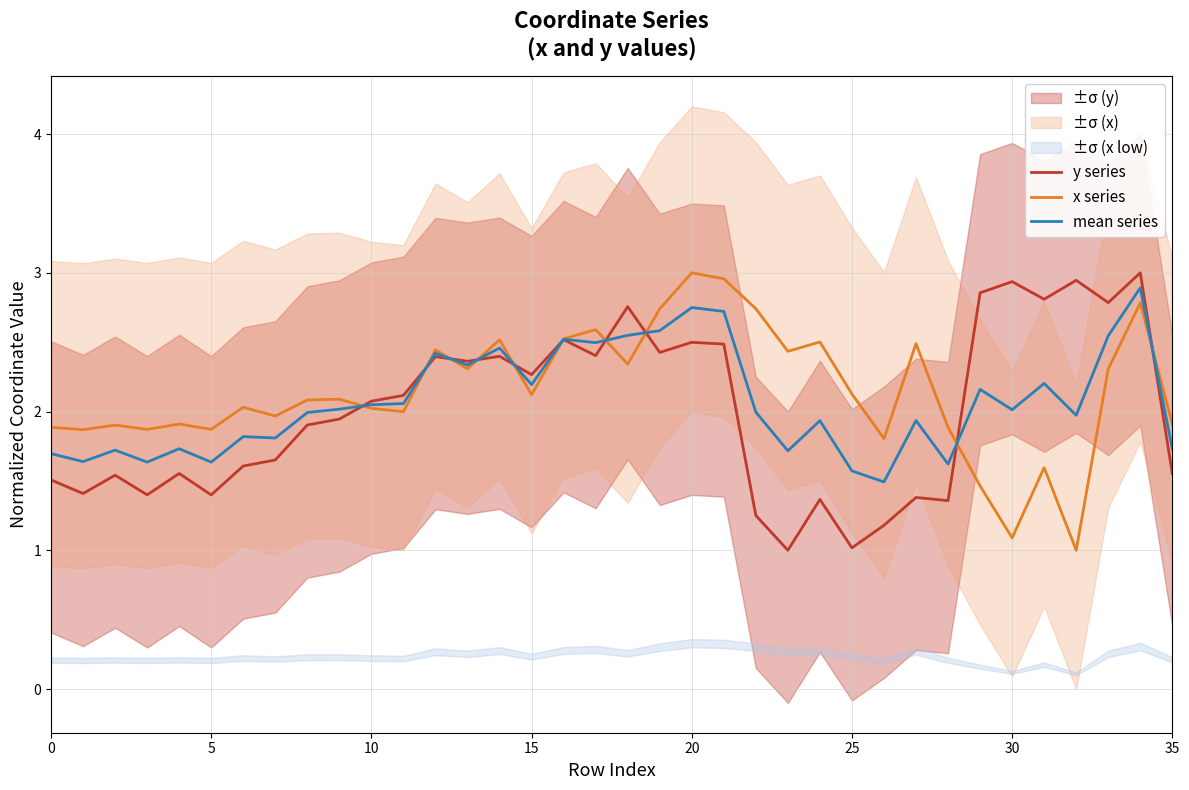

What are all the series names shown in the legend?

y series, x series, mean series